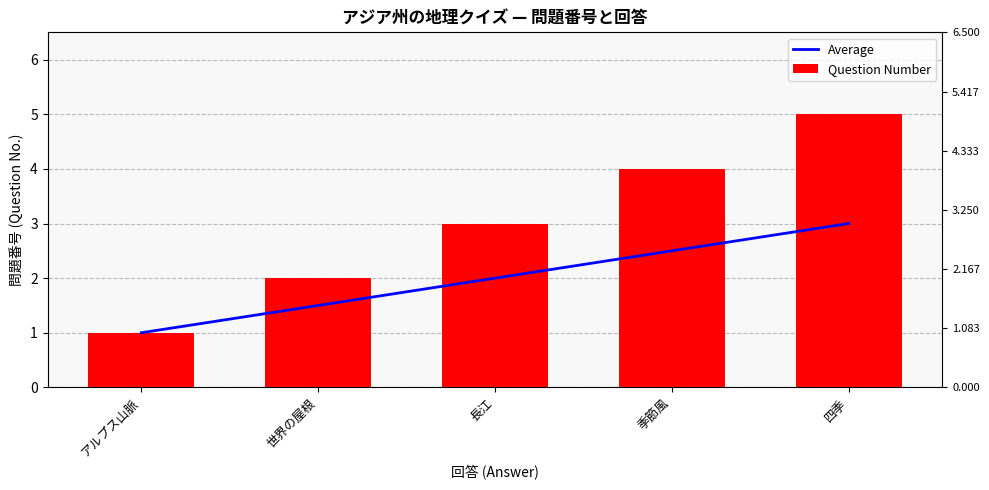

What is the smallest value displayed?

1.0